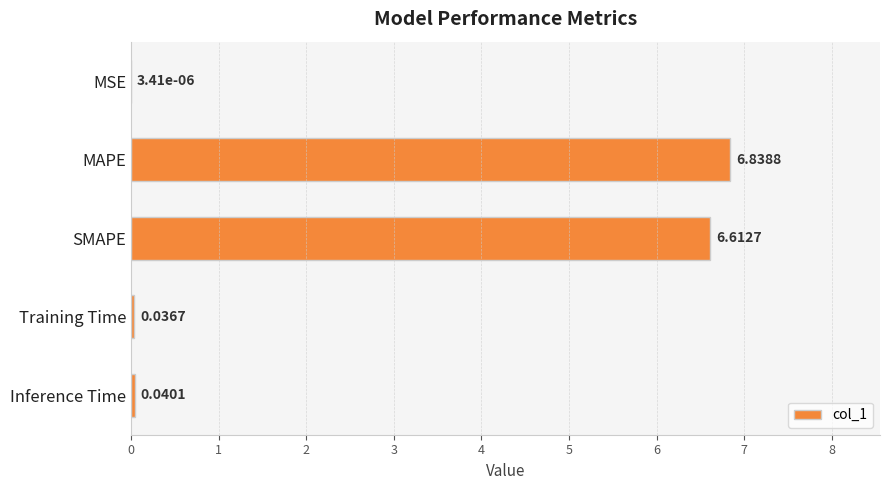

At which label is the value closest to 3?

Inference Time